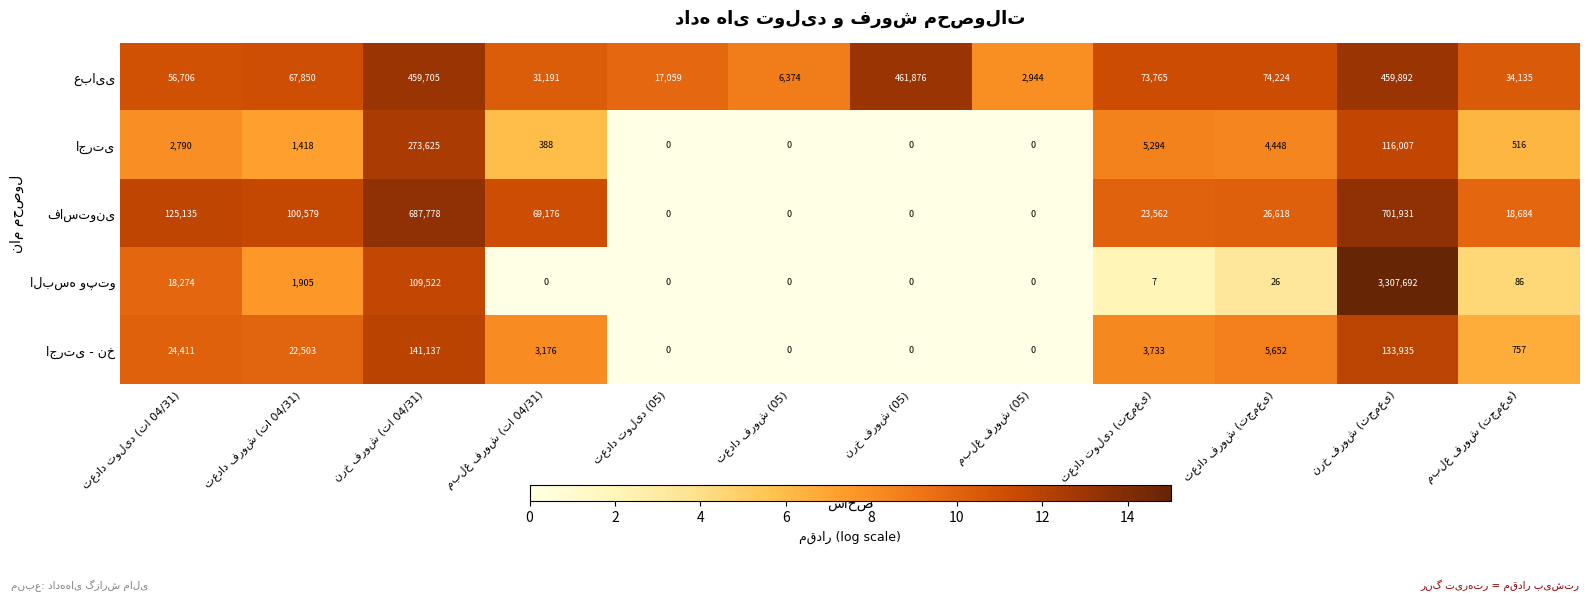

List the labels in order of البسه وپتو value, largest first.

نرخ فروش (تجمعی), نرخ فروش (تا 04/31), تعداد تولید (تا 04/31), تعداد فروش (تا 04/31), مبلغ فروش (تجمعی), تعداد فروش (تجمعی), تعداد تولید (تجمعی), مبلغ فروش (تا 04/31), تعداد تولید (05), تعداد فروش (05), نرخ فروش (05), مبلغ فروش (05)